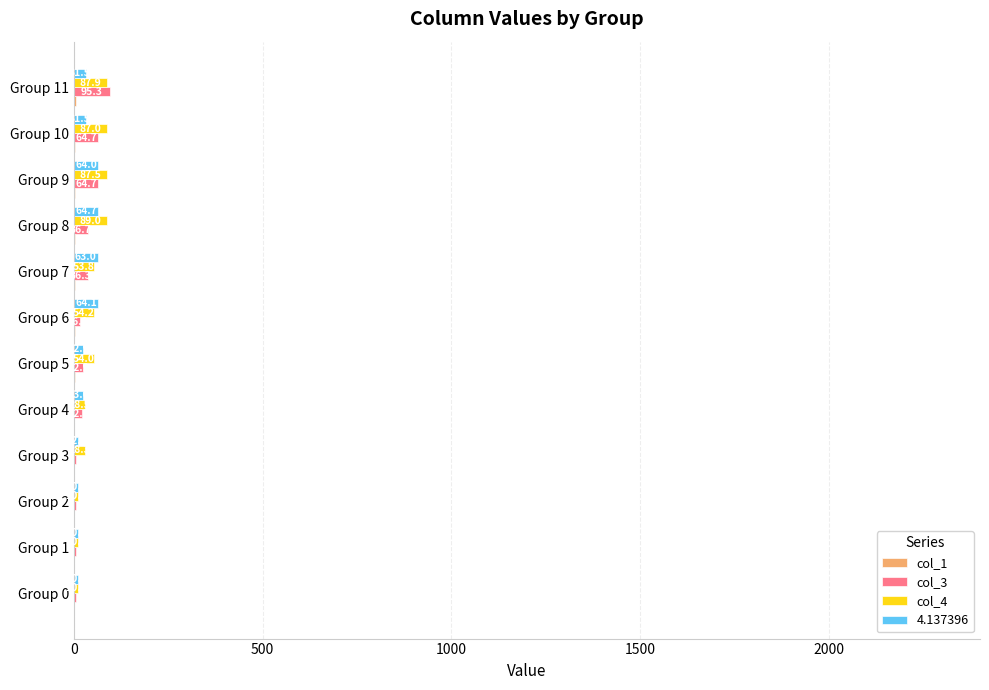

What is the sum of the col_4 values at Group 6 and Group 10?

141.2